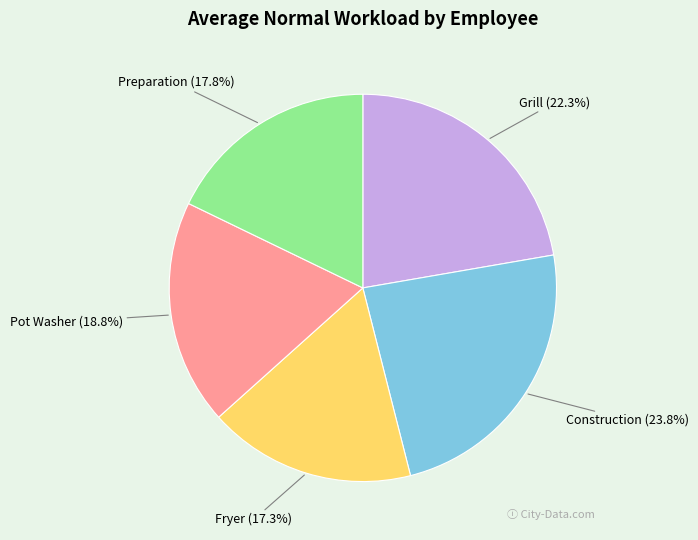

Is there any slice that represents more than half of the pie?

No